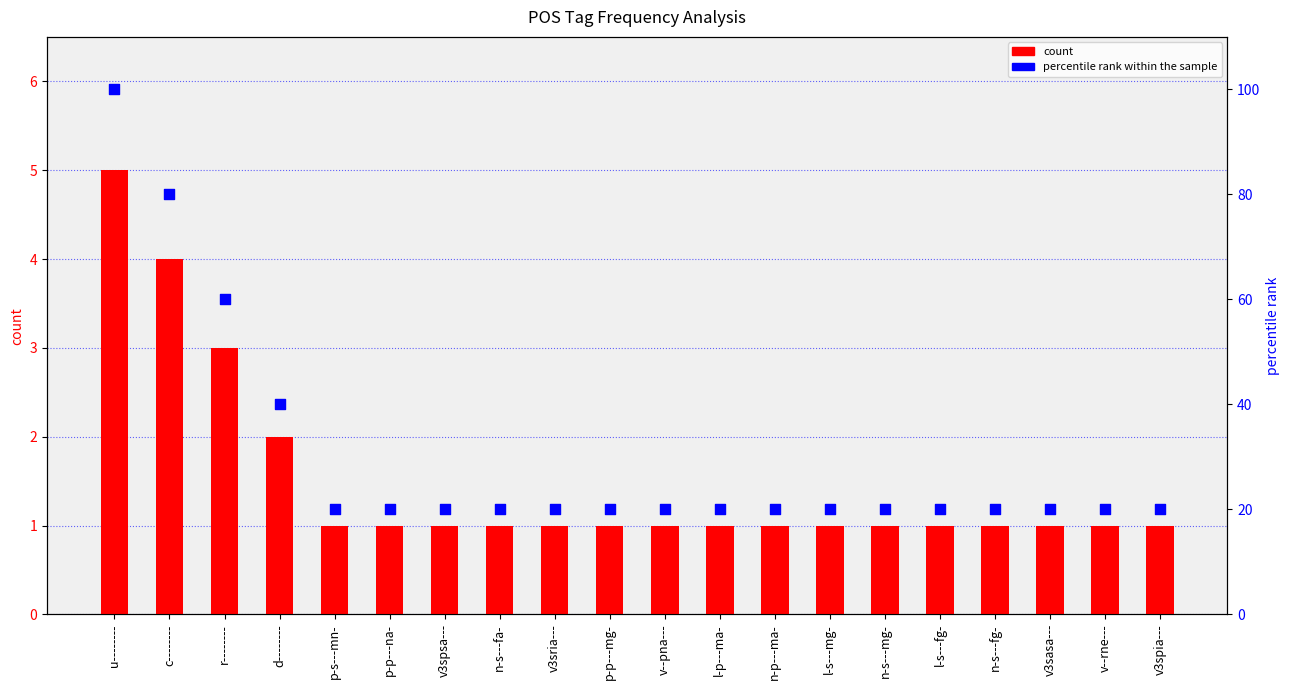

Is the value of count at l-s---fg- greater than the value of percentile rank within the sample at l-s---mg-?

No